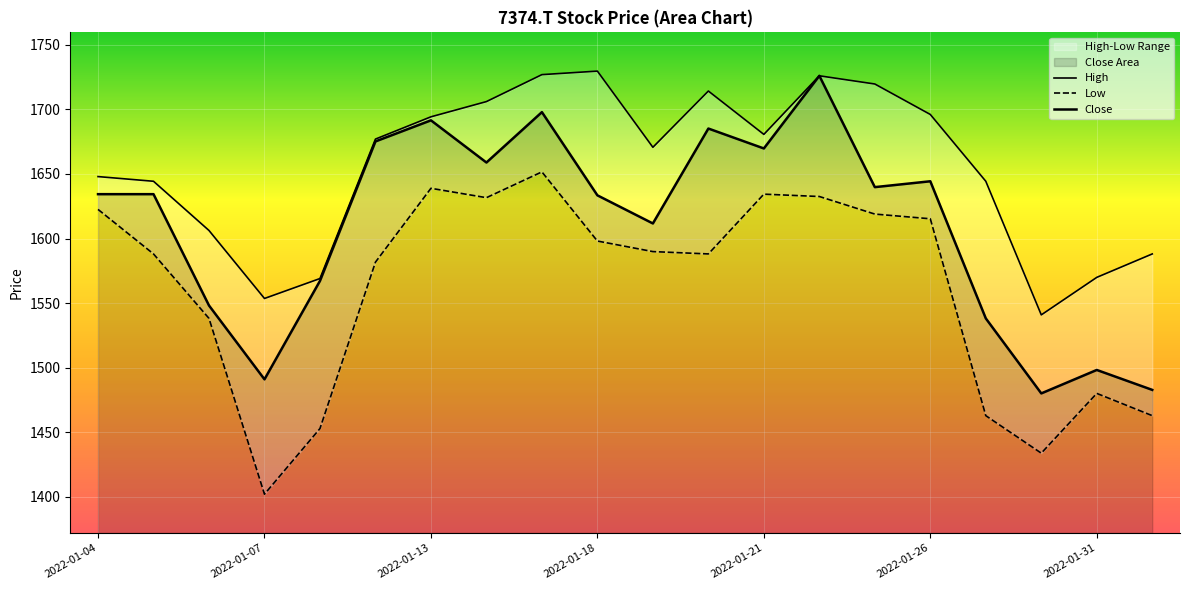

Is the value of Close at 2022-01-14 greater than the value of High at 2022-01-21?

No